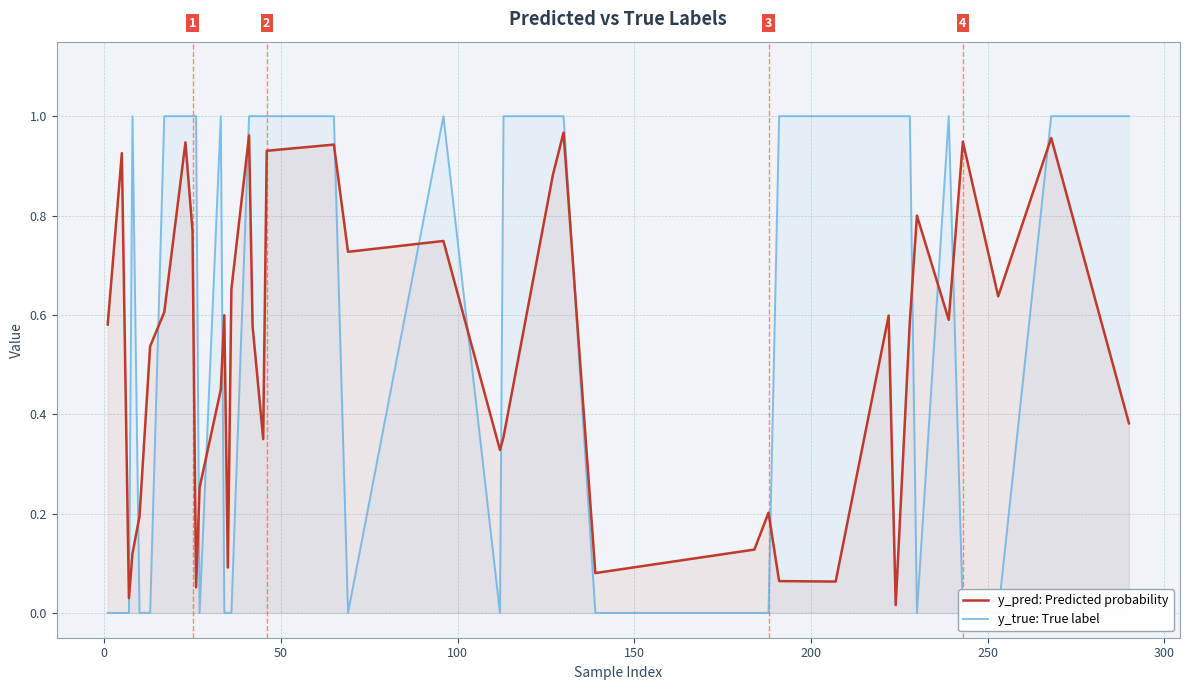

Which series has the largest total across all categories?

y_true: True label